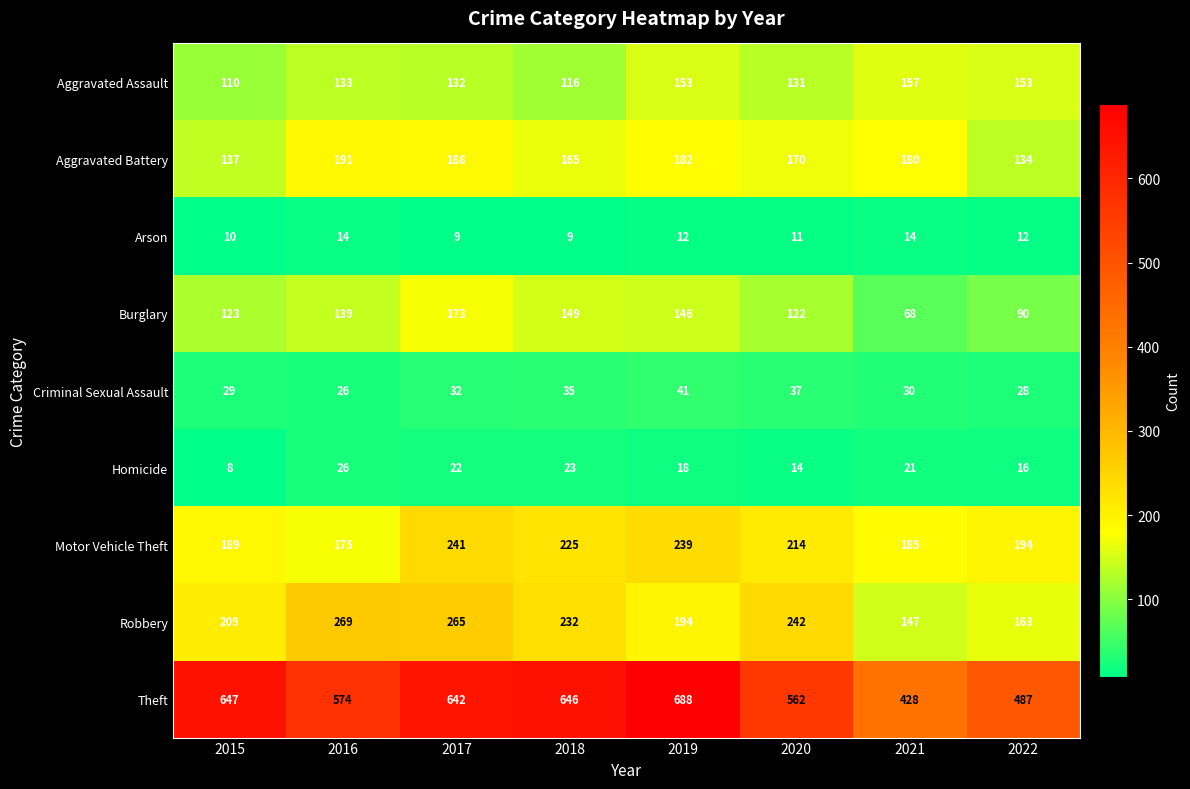

The Arson series shows 12 at 2022. True or false?

True